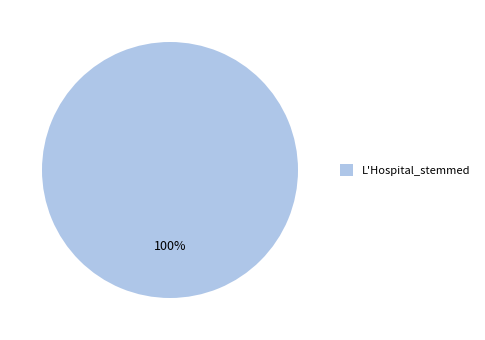

Rank the categories by value from highest to lowest.

L'Hospital_stemmed